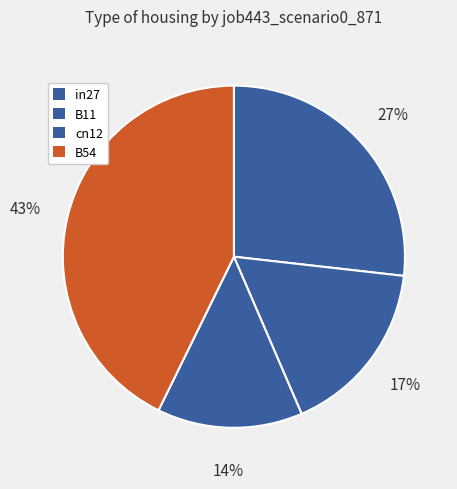

The cn12 slice represents 24% of the pie. True or false?

False